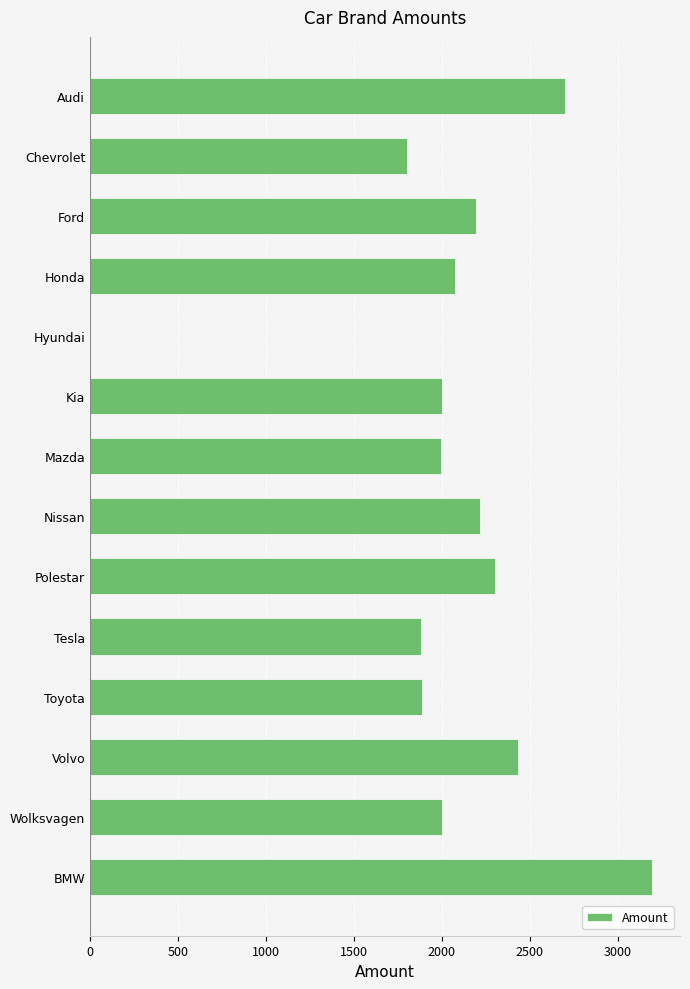

What is the sum of the values at Volvo and Nissan?

4650